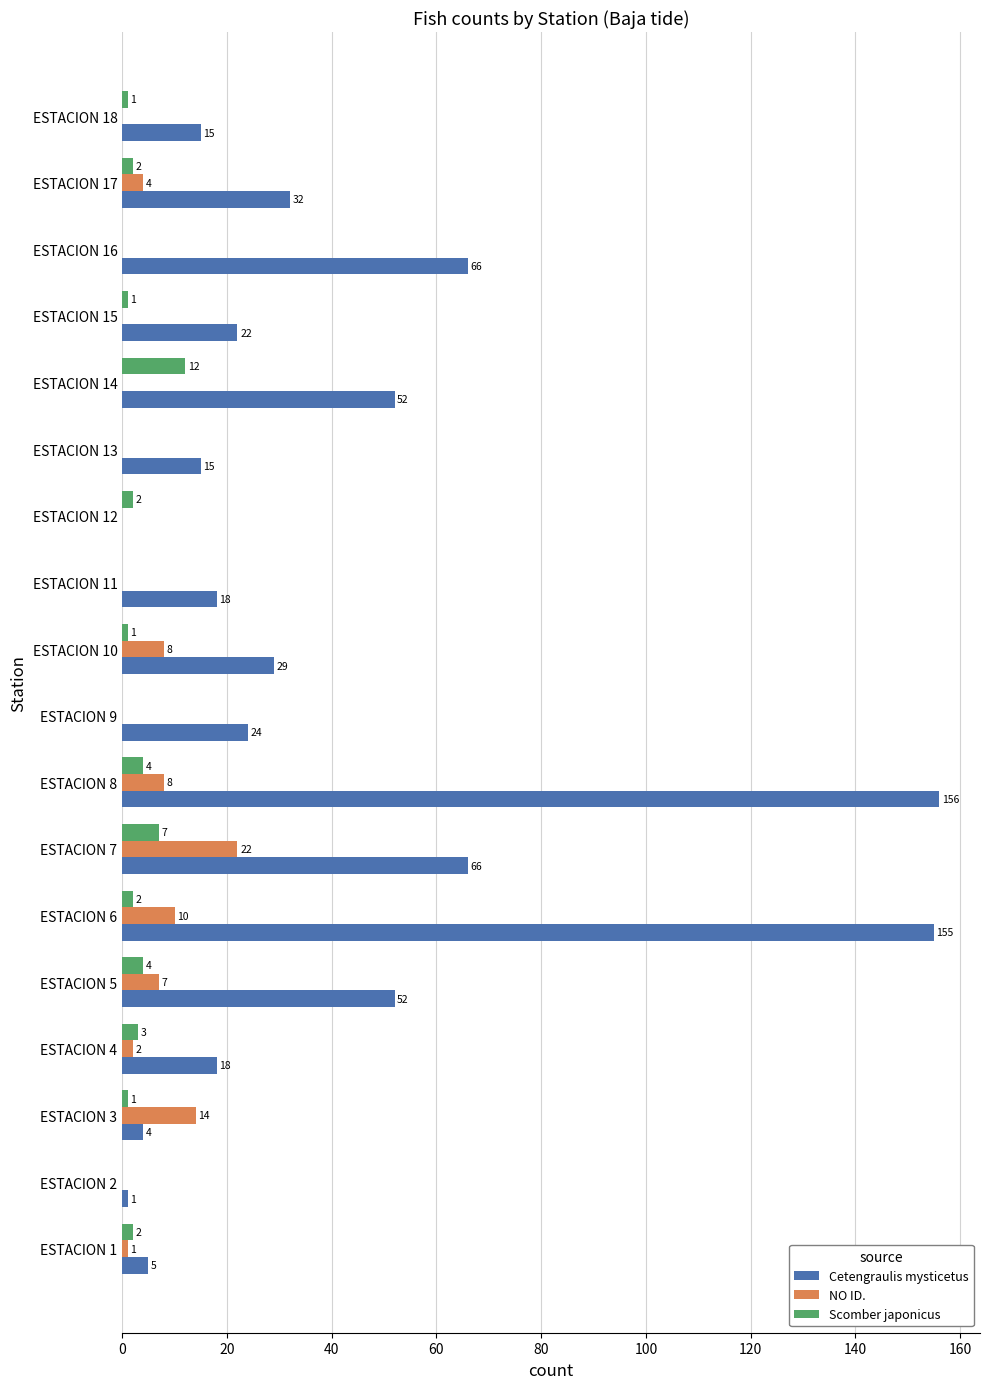

Which category has the highest value across all series?

ESTACION 8